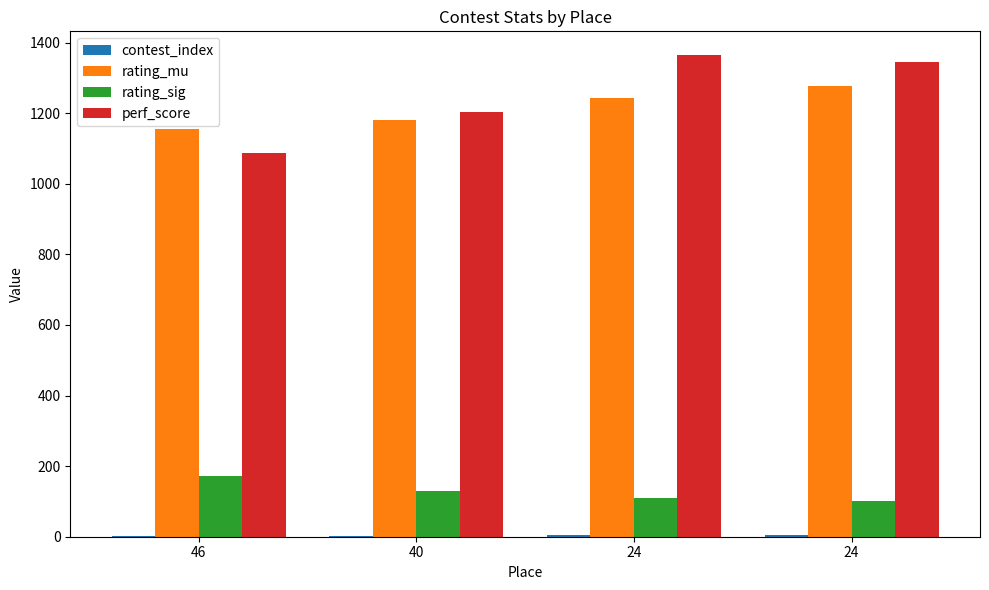

What value does the perf_score series have at 24, to the nearest 50?

1350